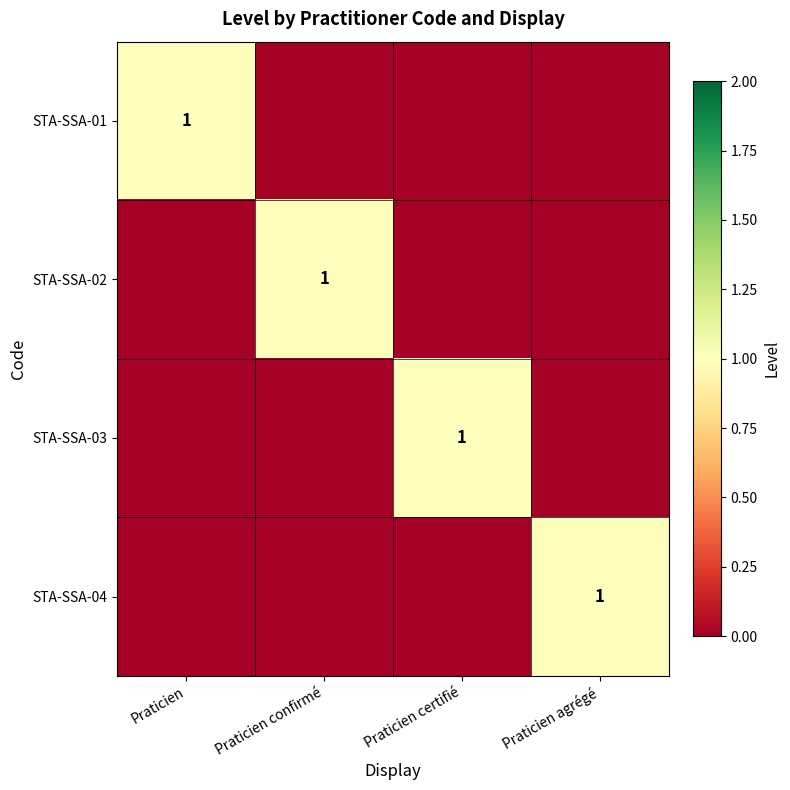

Rank the series at Praticien confirmé from lowest to highest value.

STA-SSA-01, STA-SSA-03, STA-SSA-04, STA-SSA-02